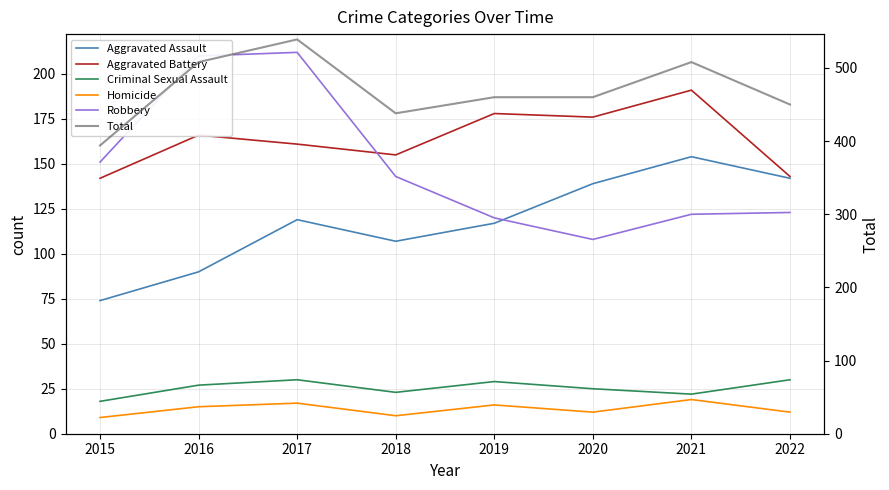

True or false: Homicide and Criminal Sexual Assault cross at least once.

False